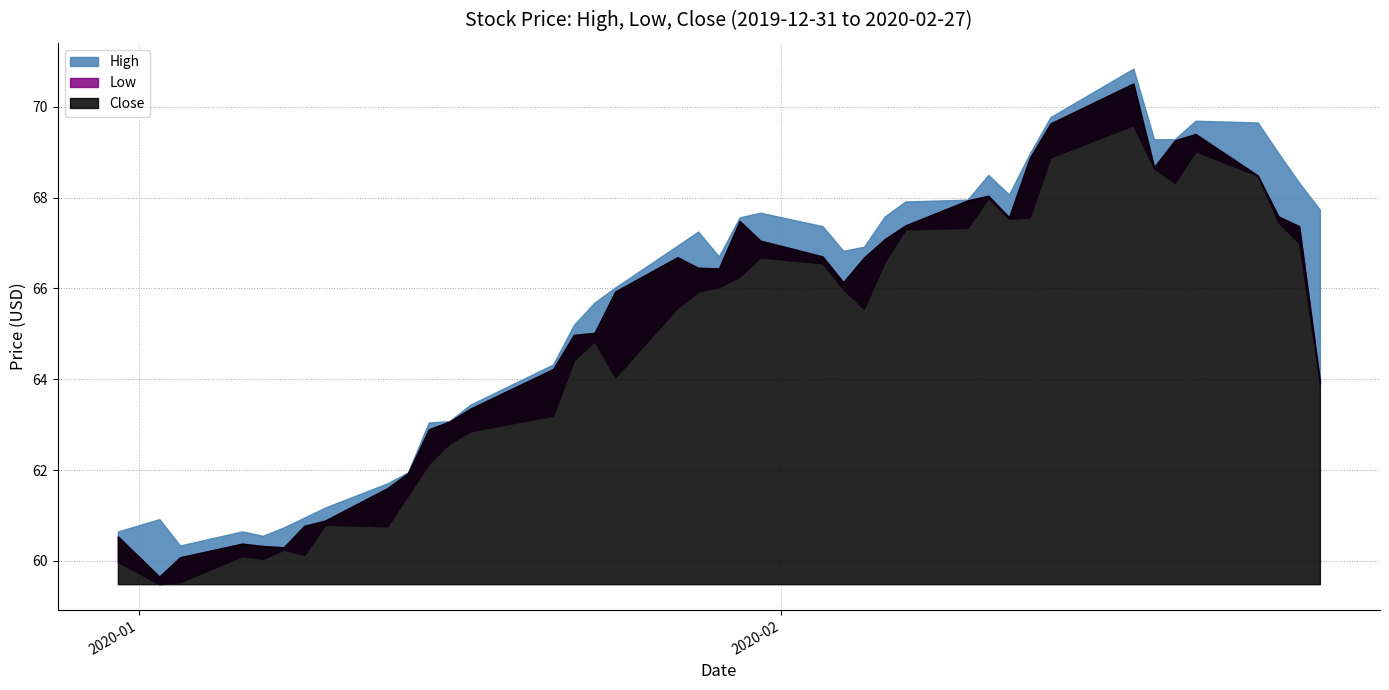

What is the highest value of the Close series?

70.5